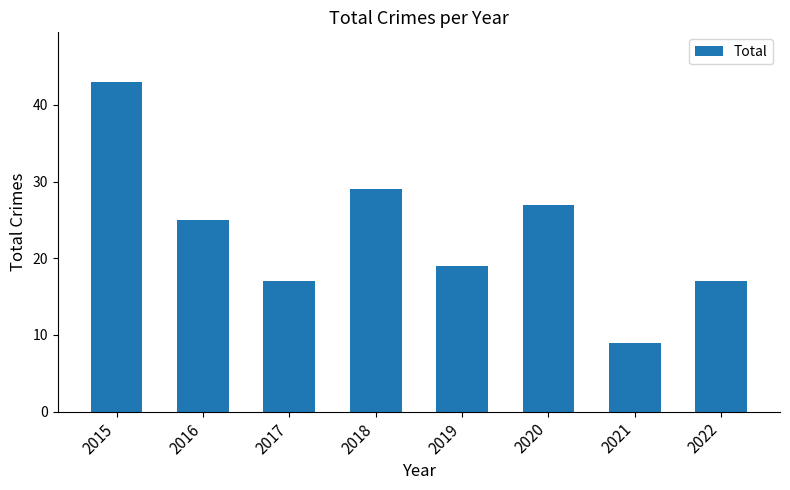

True or false: the data shows 39 at 2020.

False